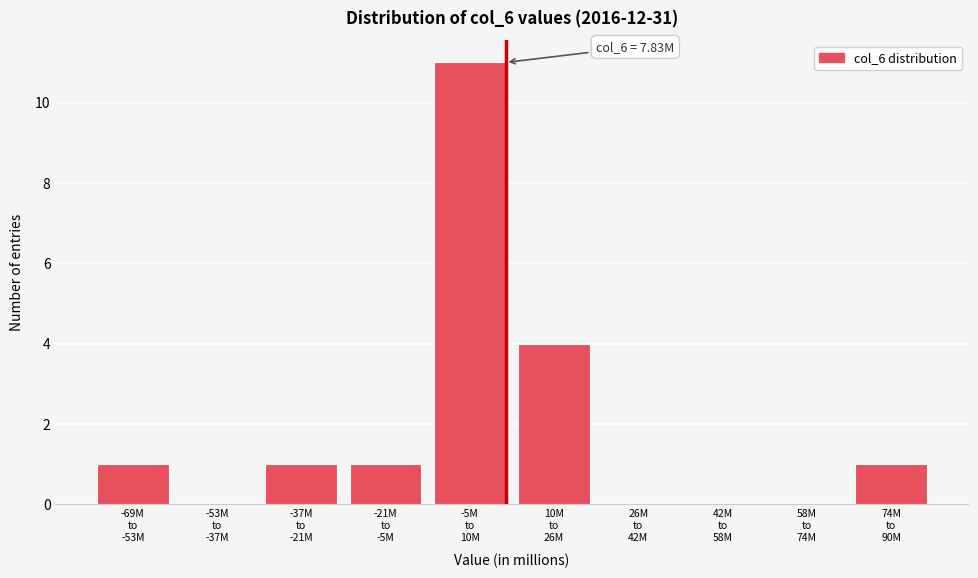

What is the maximum value shown in the chart?

11